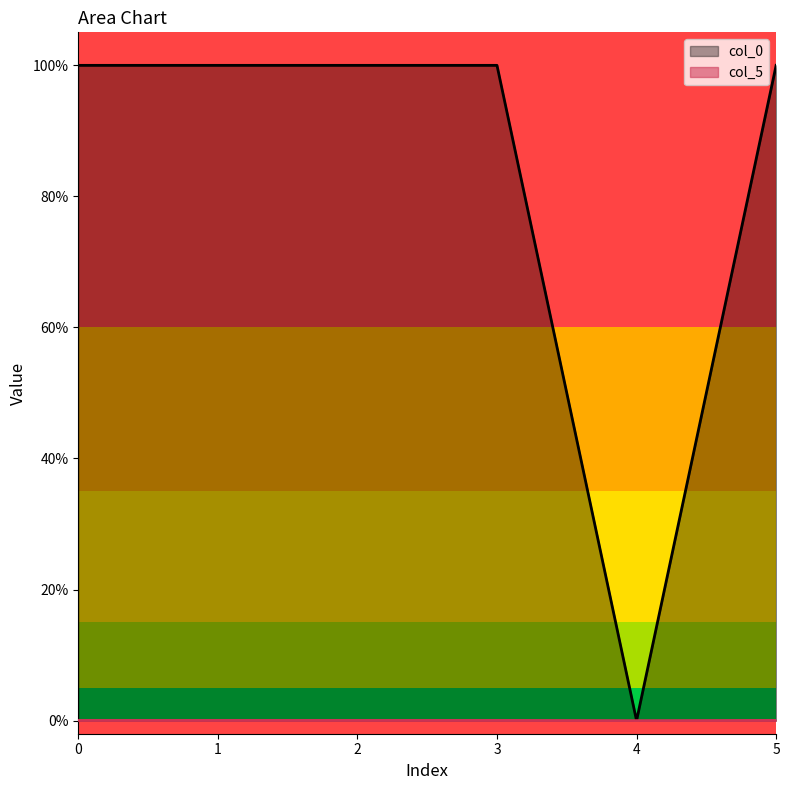

What is the difference between the maximum and minimum values in the col_5 series?

1.0